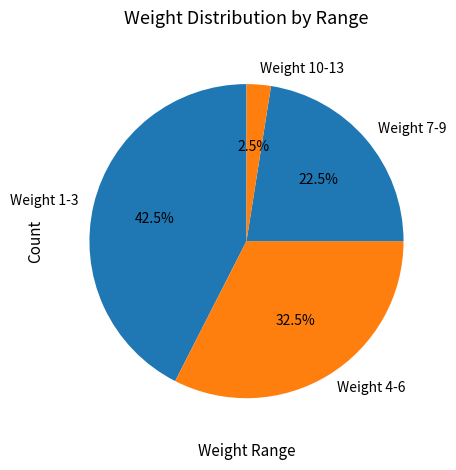

Is there a majority slice in this chart?

No